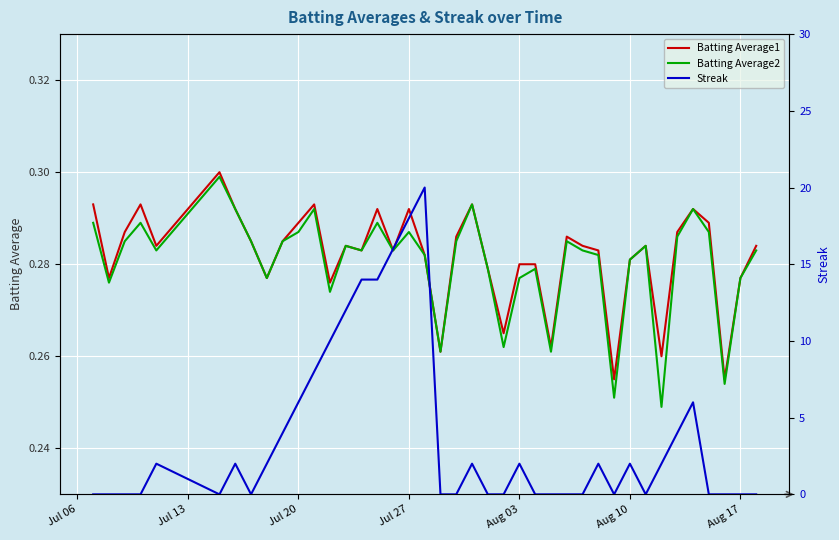

Is the value of Streak at 37 greater than the value of Batting Average1 at Jul 06?

No